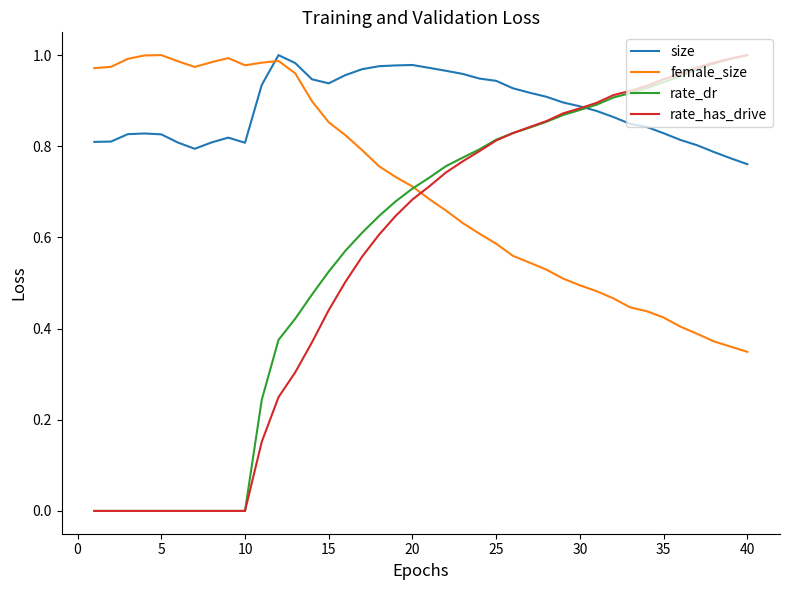

How many times do rate_dr and size cross each other?

1